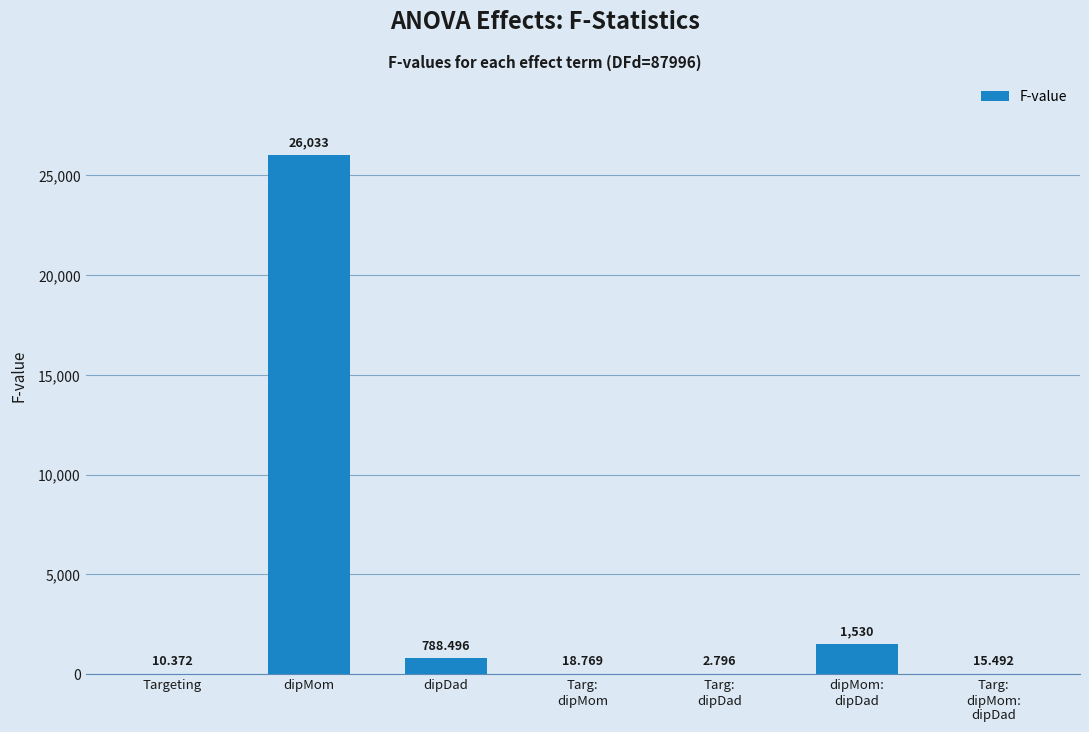

At which category does the chart reach its peak across all series?

dipMom